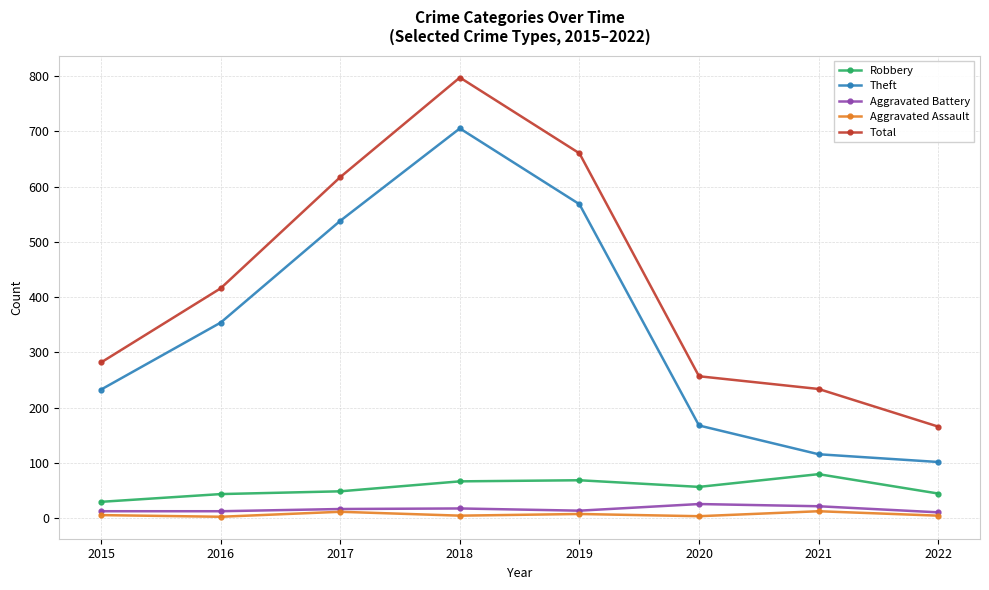

At which category is the sum across all series the highest?

2018